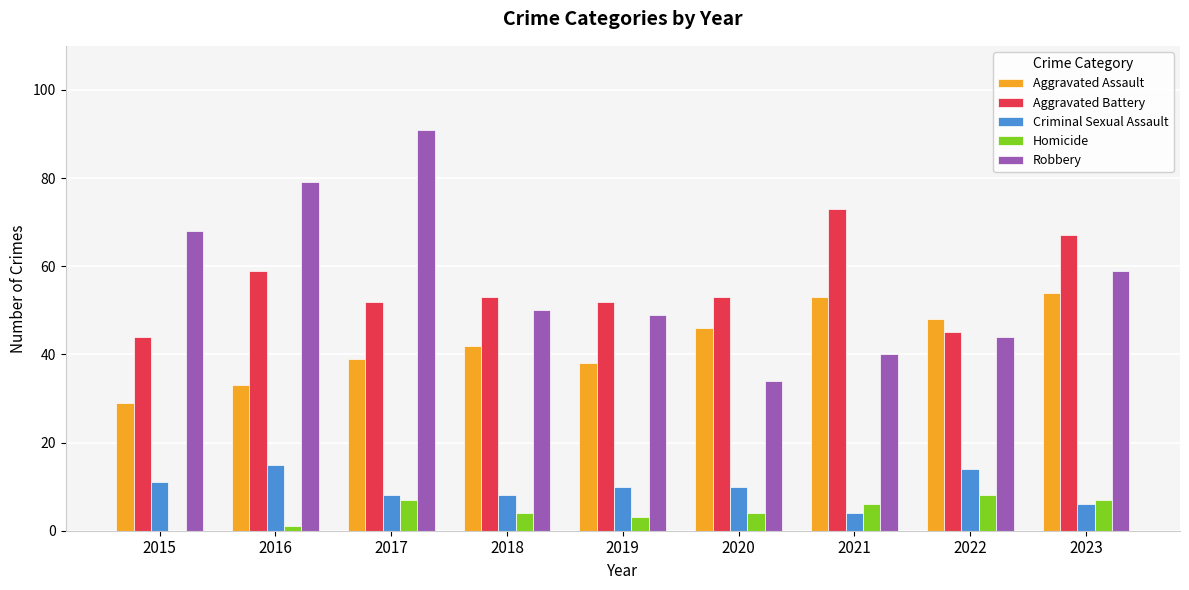

What is the highest value of the Aggravated Assault series?

54